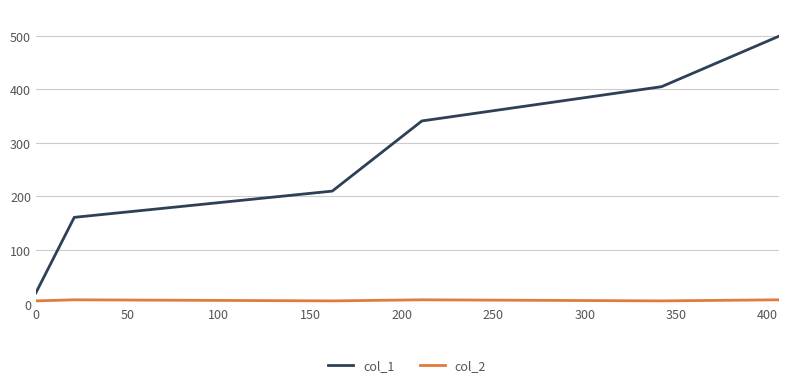

Which series has the largest total across all categories?

col_1